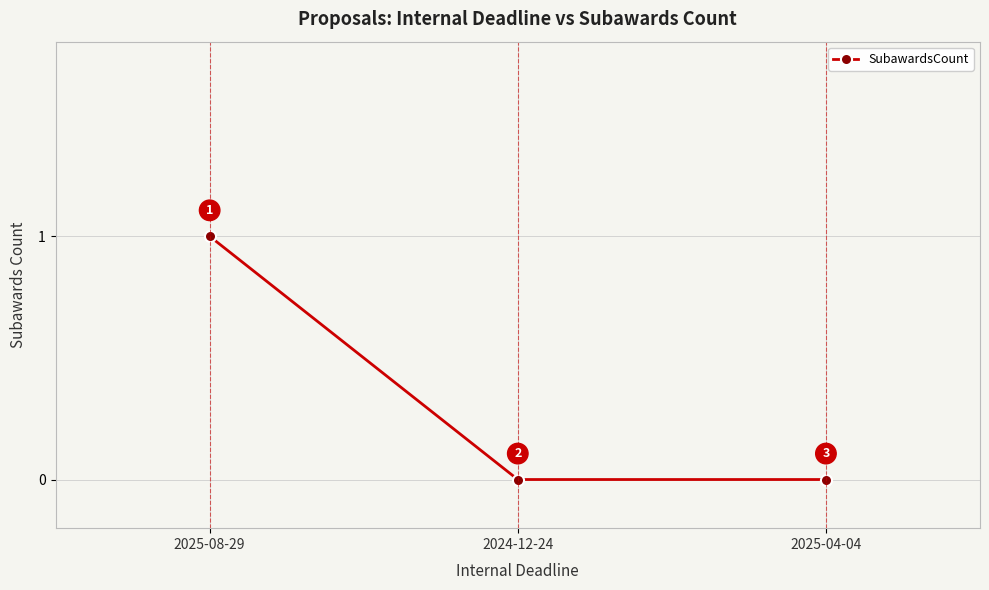

How many lines are shown in the chart?

1